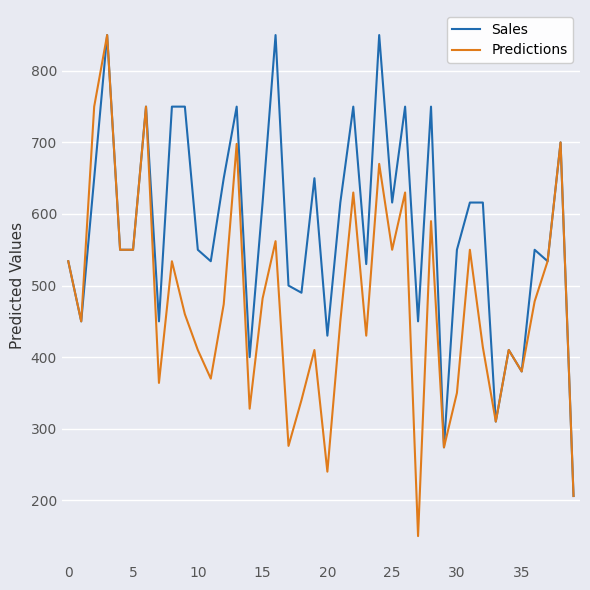

Rank the series by their average value, from highest to lowest.

Sales, Predictions